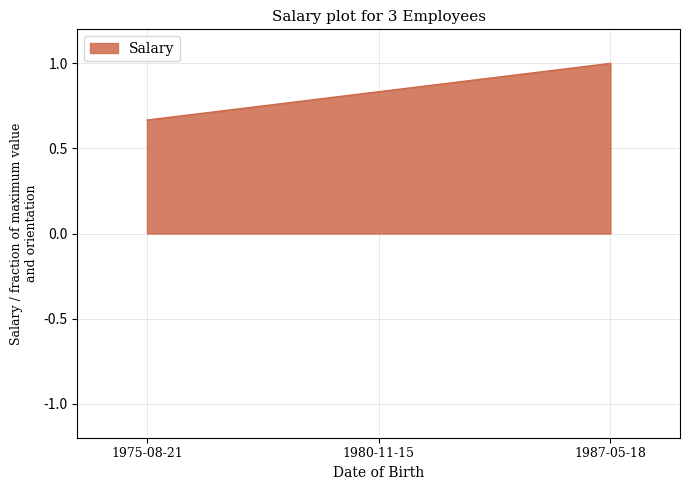

At which label is the value closest to 0?

1975-08-21